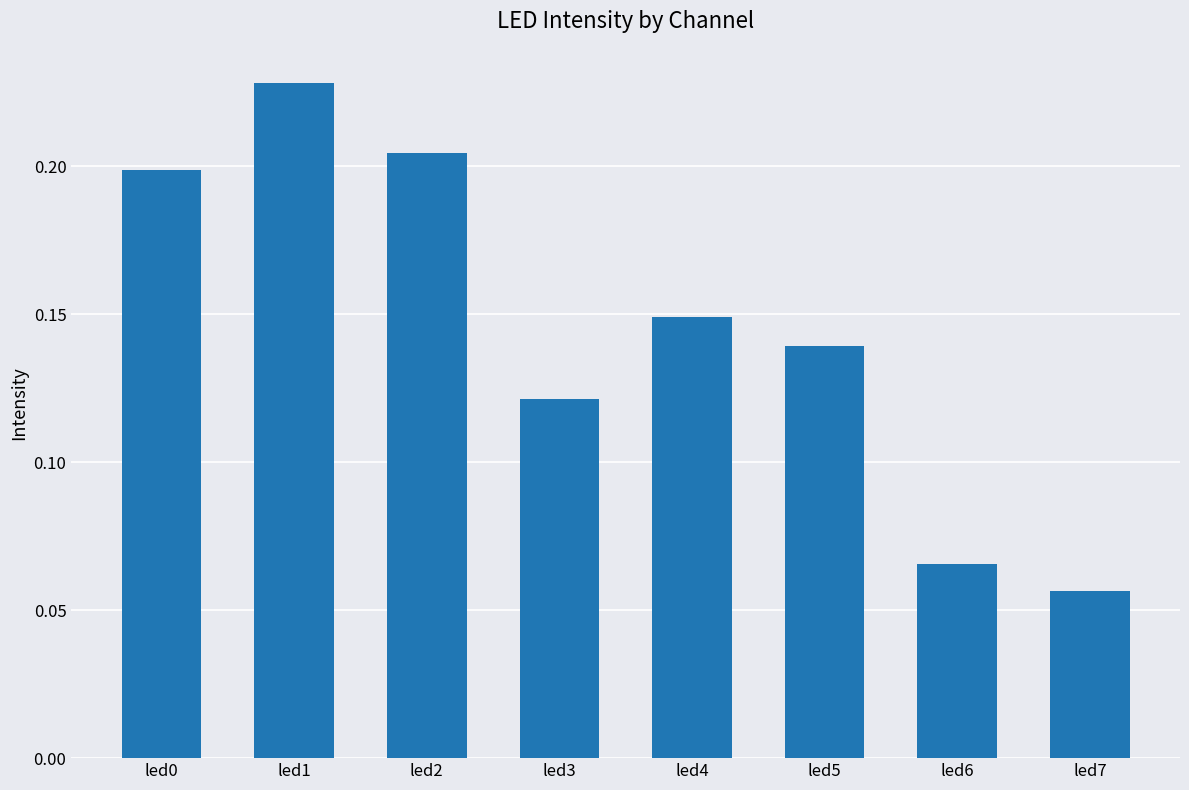

At which label is the value closest to 0?

led7